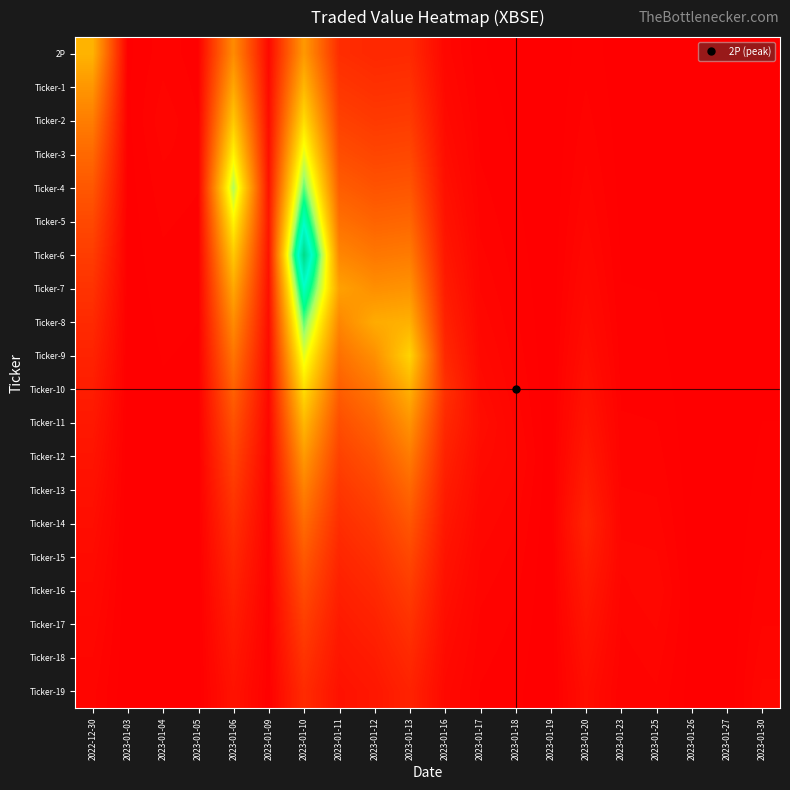

Which series has the widest spread of values?

Ticker-6